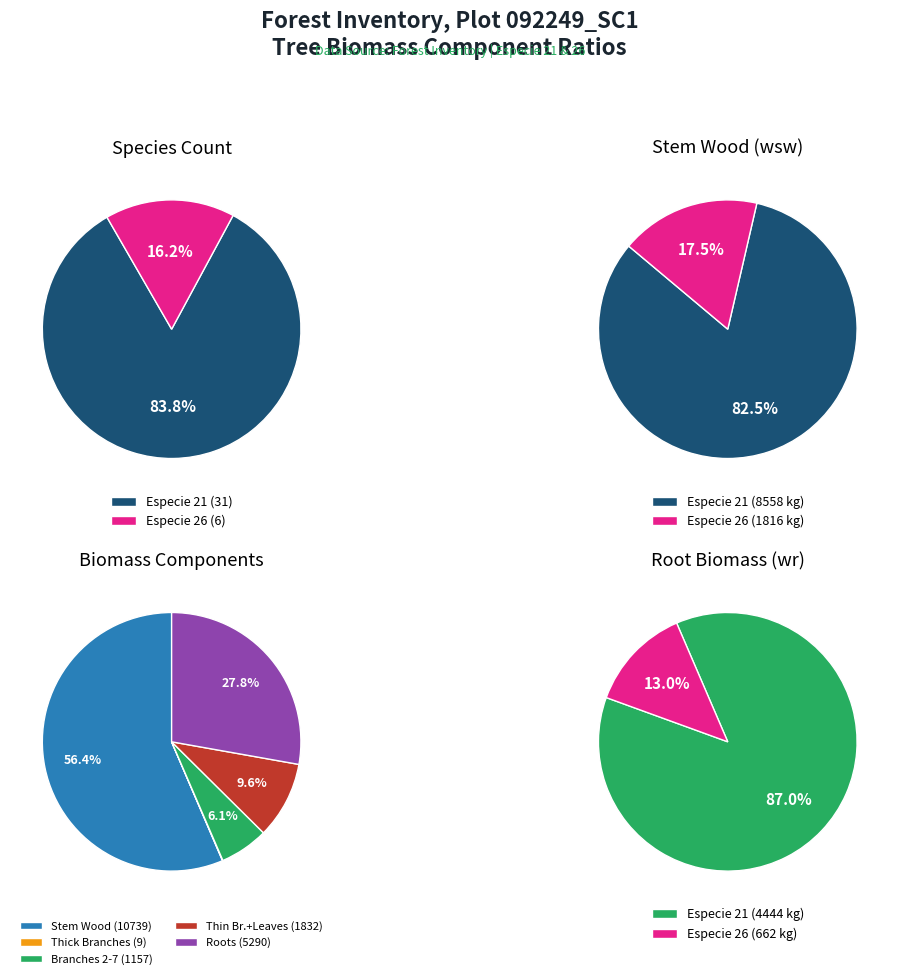

Does 16 represent more than half of the total?

No